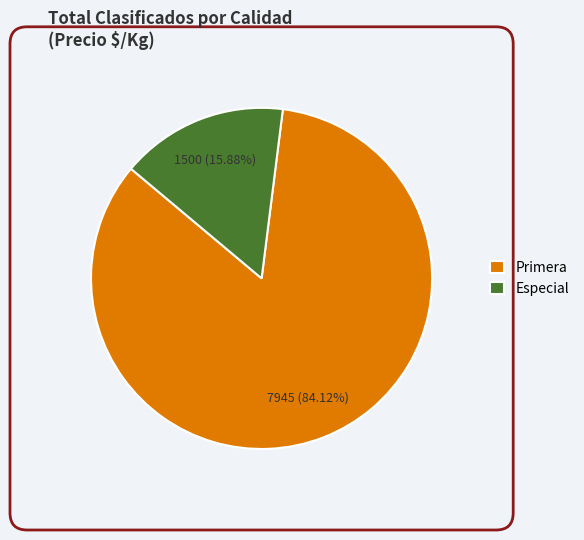

Is there a majority slice in this chart?

No